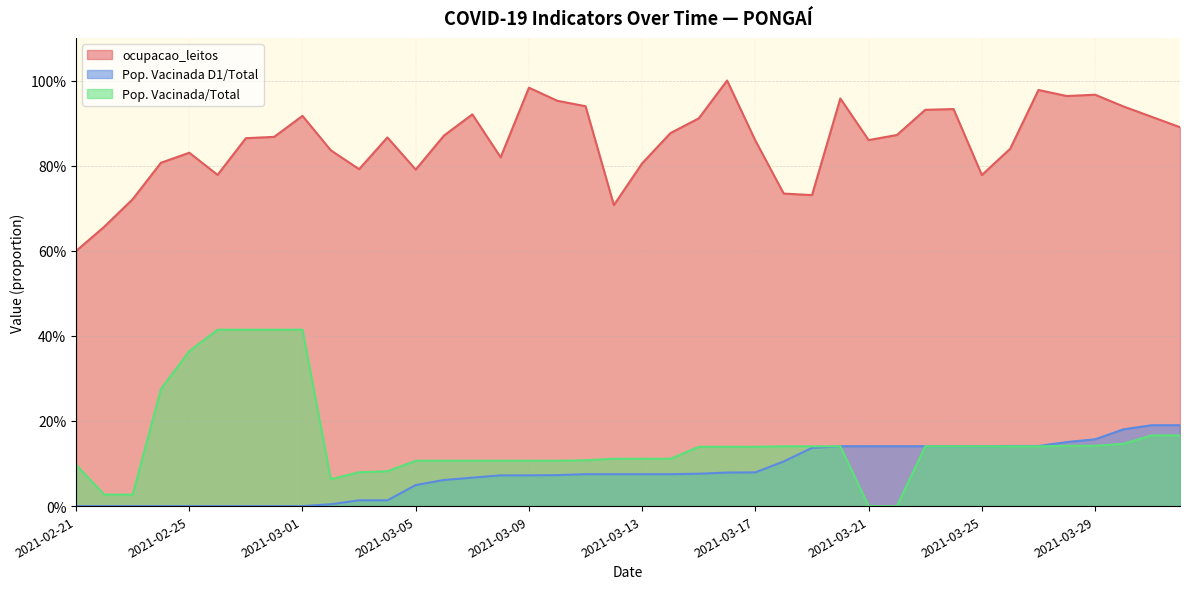

What is the total value across all series at 2021-02-27?

1.3